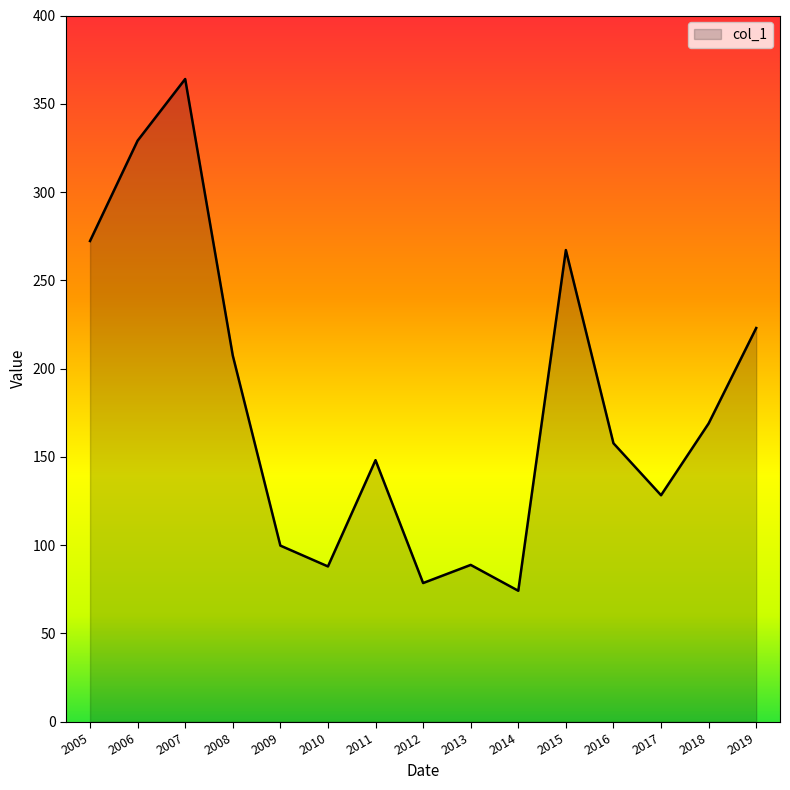

The value at 2012 is 78.6. True or false?

True